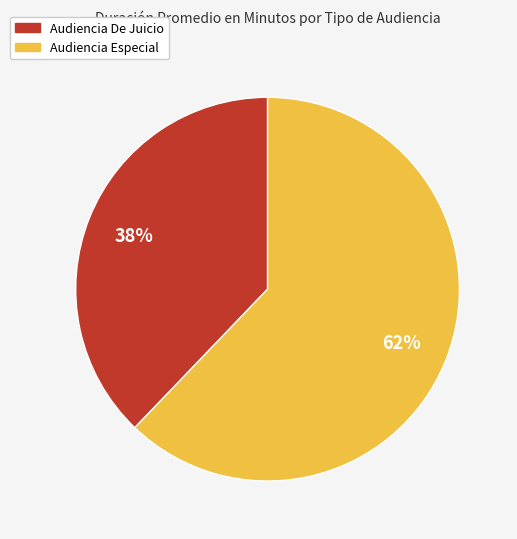

Rank the categories by value from lowest to highest.

Audiencia De Juicio, Audiencia Especial